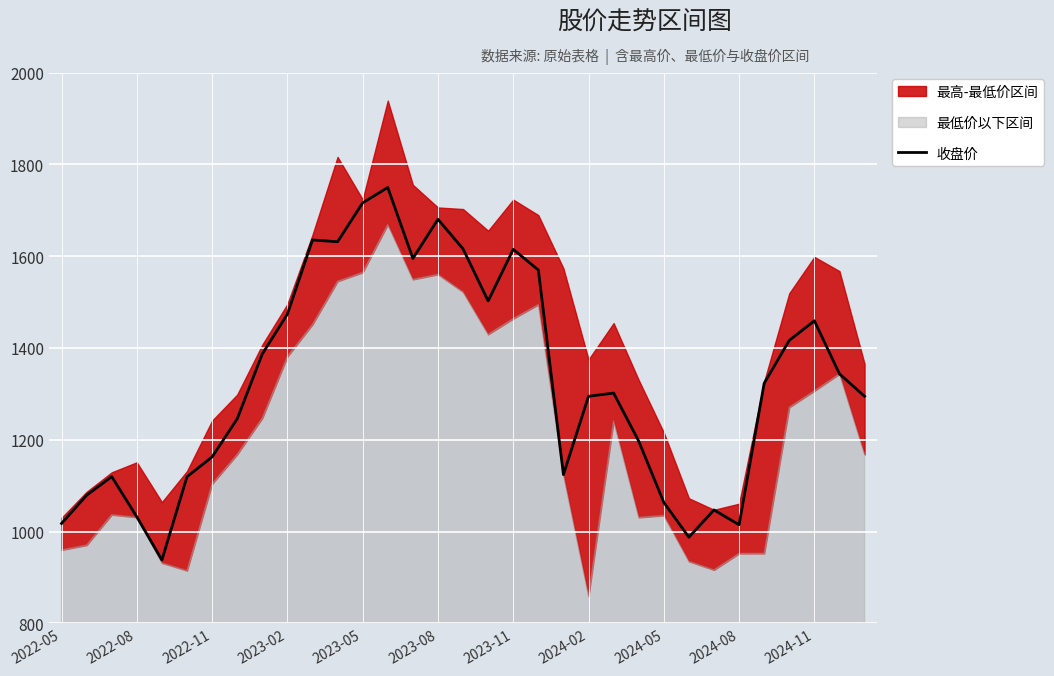

What is the value of the 13th point from the left?

1716.2